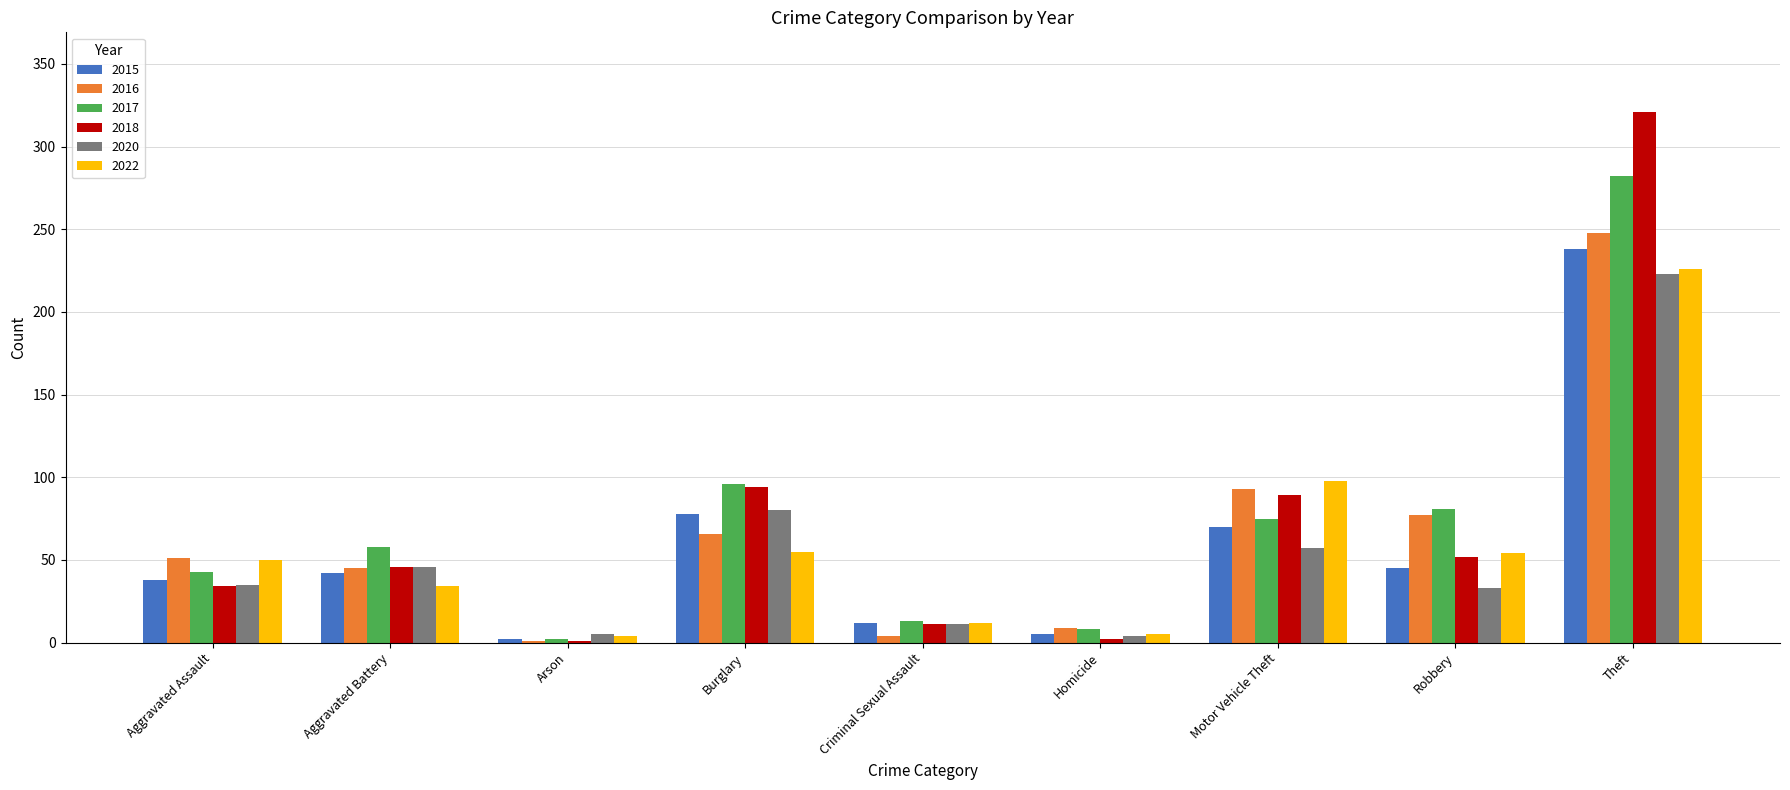

Is it true that 2015 equals 42 at Aggravated Battery?

True